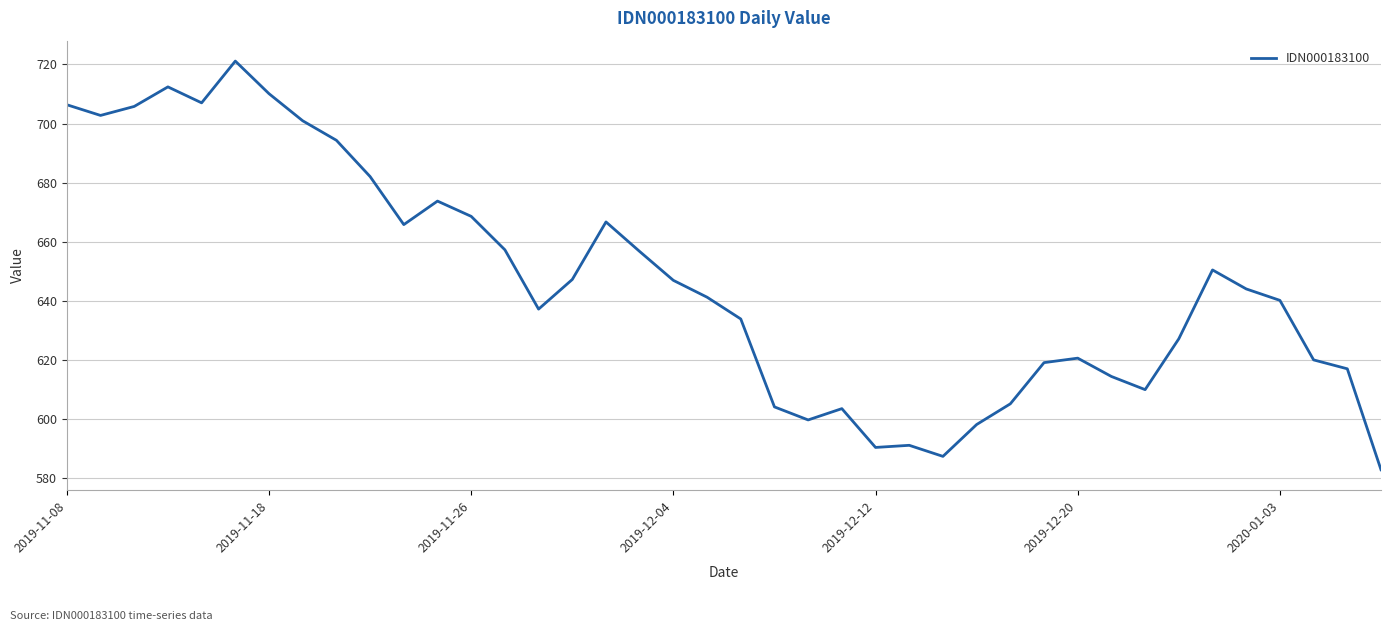

What is the difference between the maximum and minimum values?

138.2